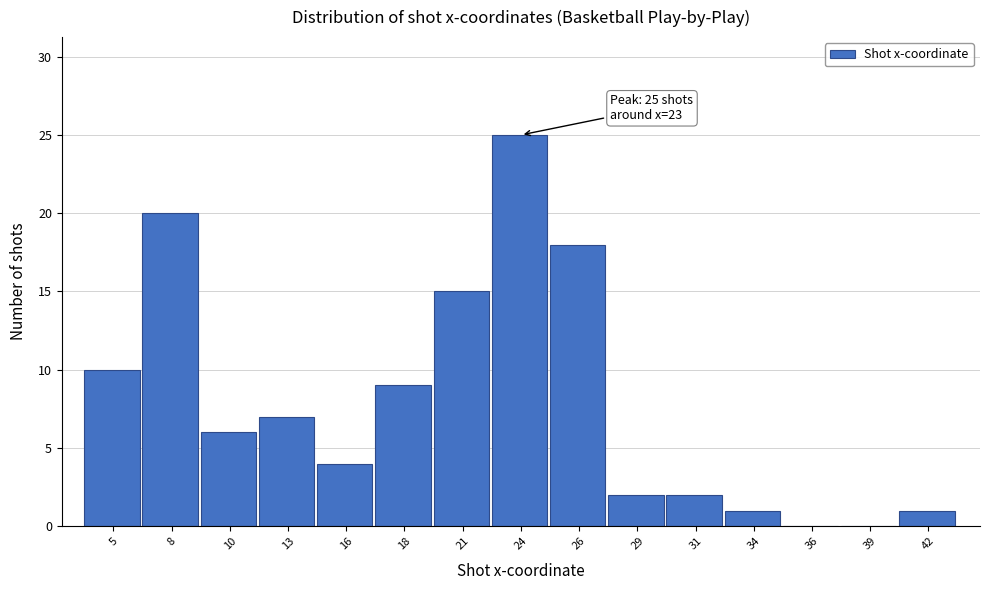

Reading left to right, list all the values displayed in this chart.

5=10	8=20	10=6	13=7	16=4	18=9	21=15	24=25	26=18	29=2	31=2	34=1	36=0	39=0	42=1